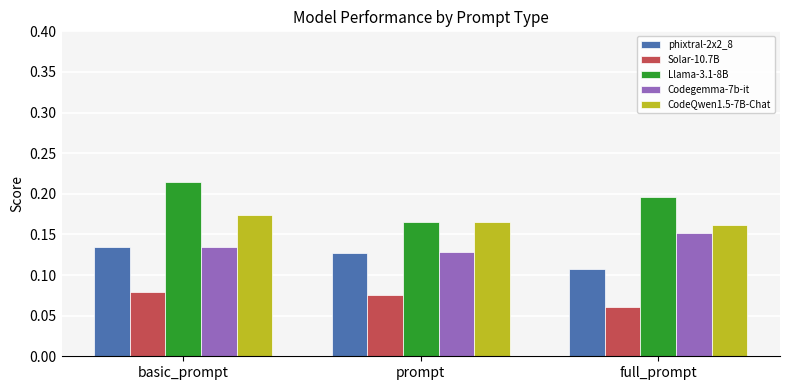

What is the sum of all Llama-3.1-8B values?

0.6